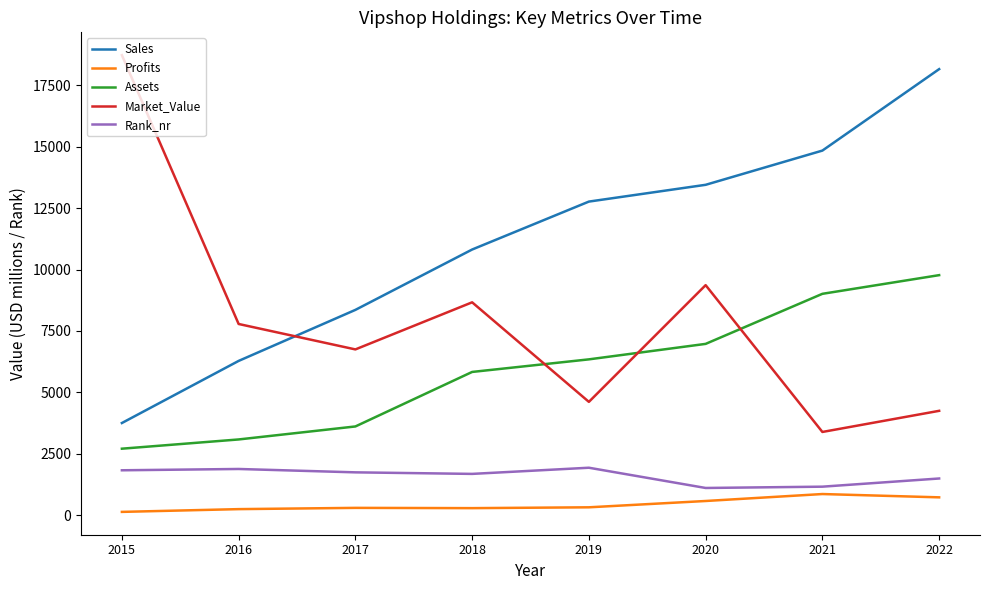

What is the total value across all series at 2016?

19283.9